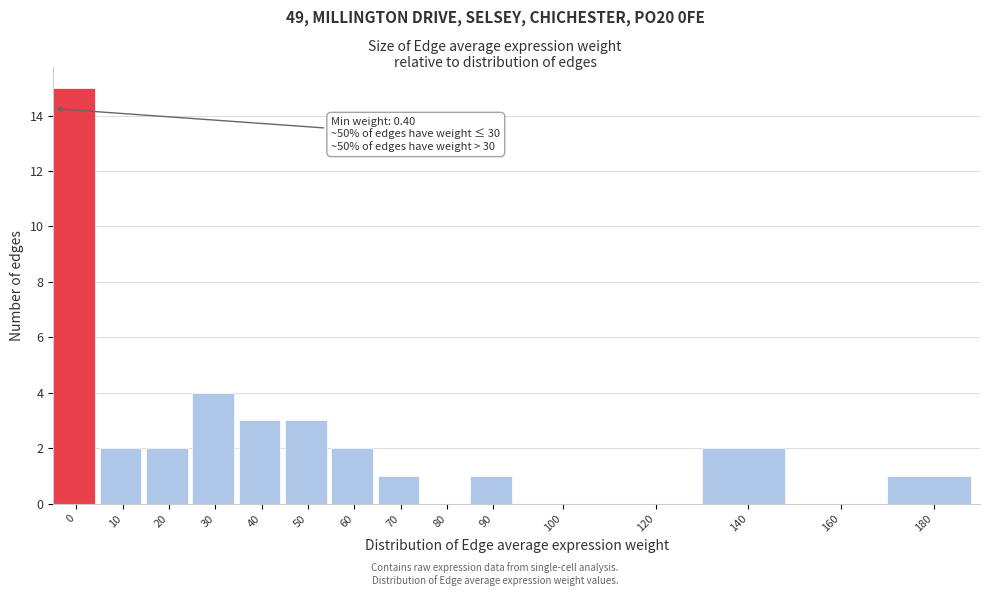

Reading right to left, extract all data points from this chart.

180=1	160=0	140=2	120=0	100=0	90=1	80=0	70=1	60=2	50=3	40=3	30=4	20=2	10=2	0=15